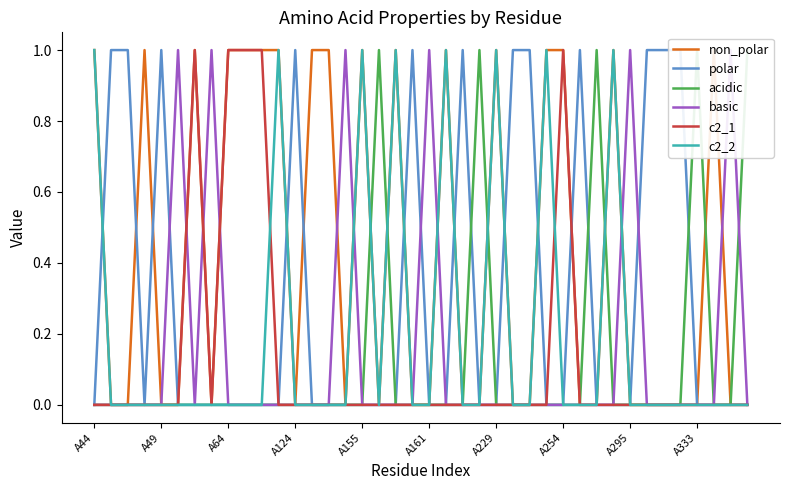

Count the c2_2 values in the range 0 to 1.

40